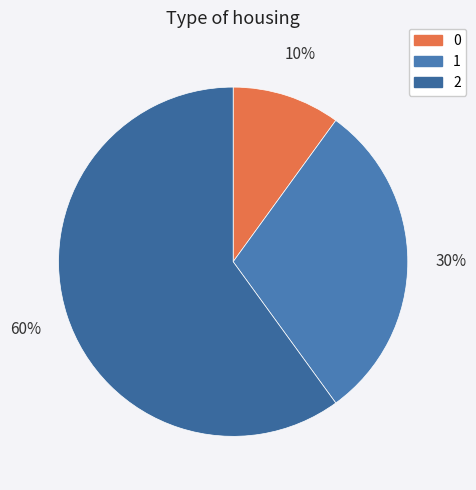

Count the number of slices in the pie.

3